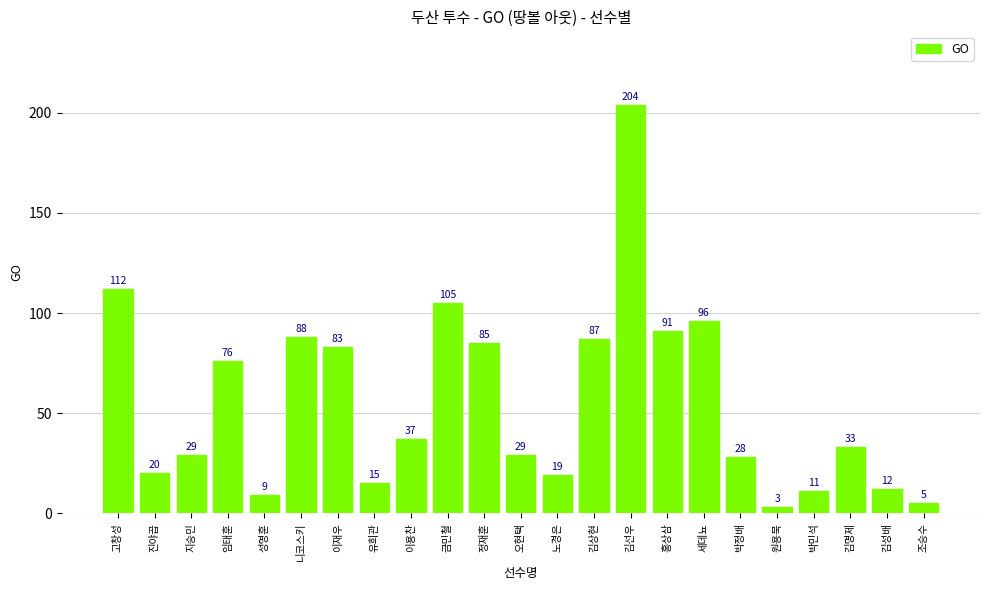

The value at 오현택 is 29. True or false?

True